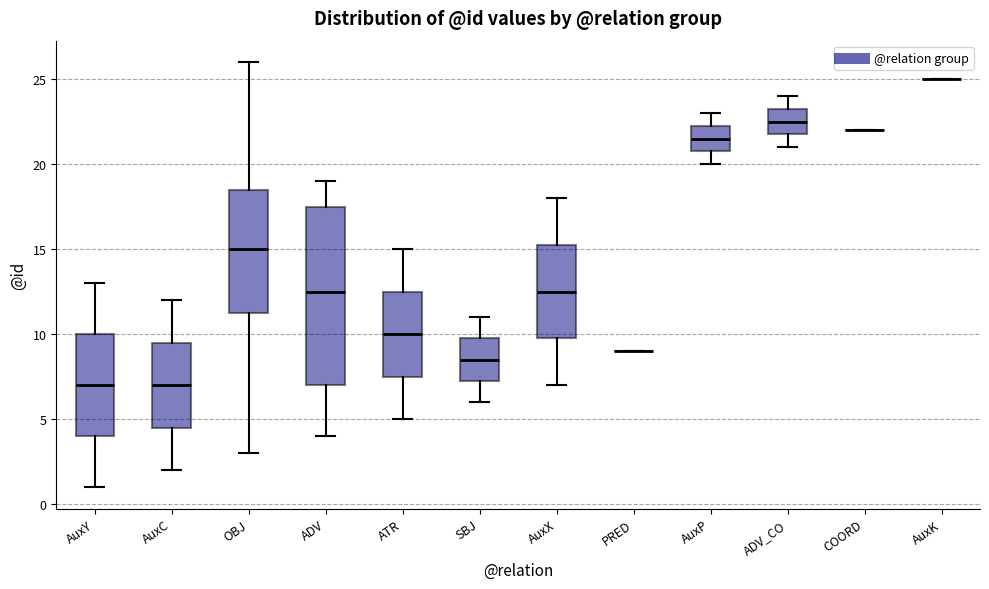

Which box is the tallest, from its lower edge to its upper edge?

ADV